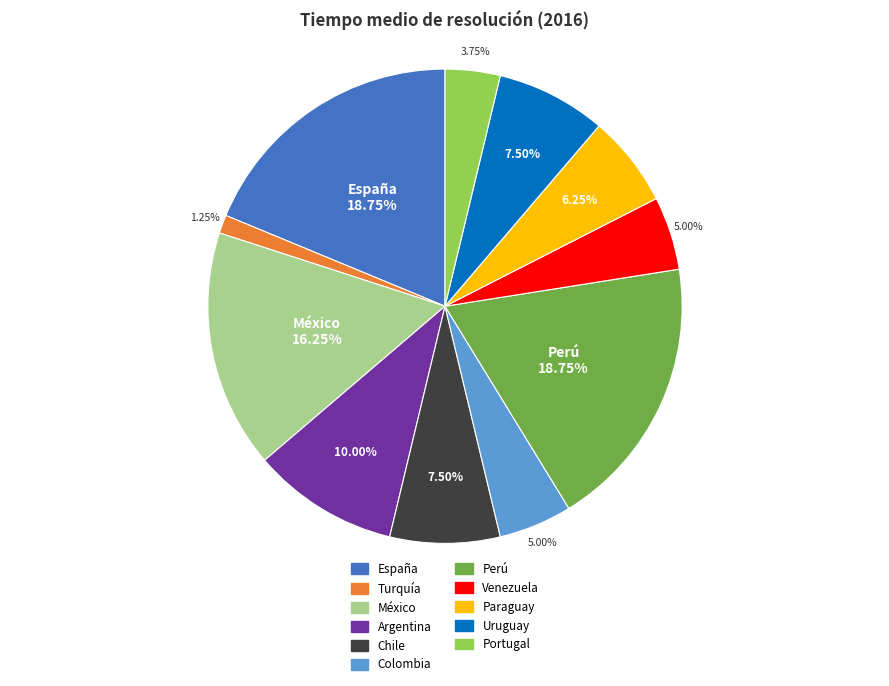

To the nearest percent, what is the average slice percentage?

9%